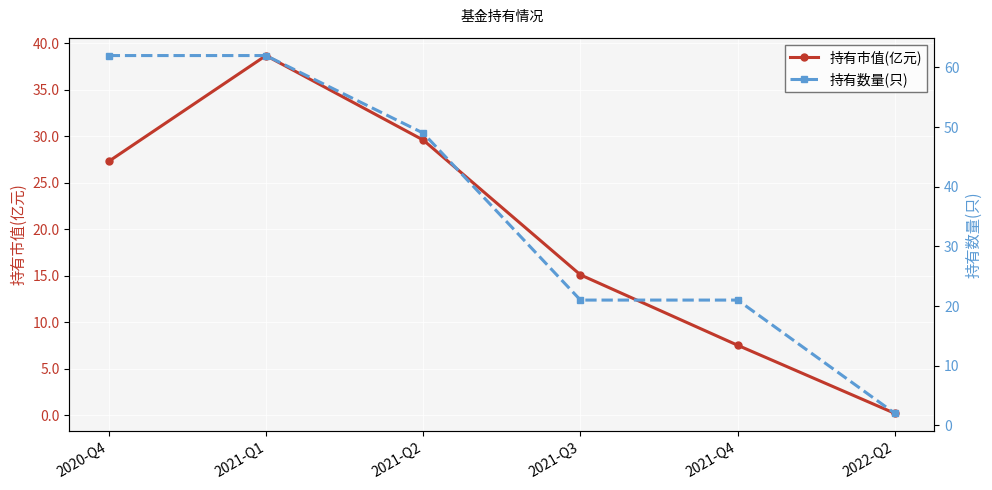

What is the difference between the 持有市值(亿元) values at 2021-Q1 and 2021-Q4?

31.2